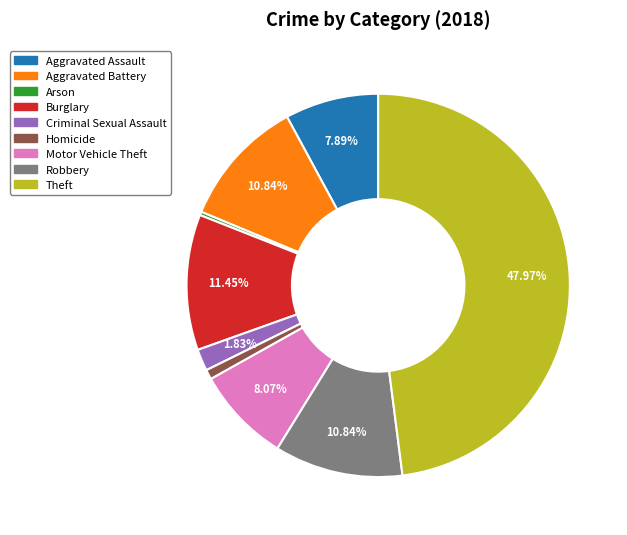

What is the smallest slice in the pie chart?

Arson